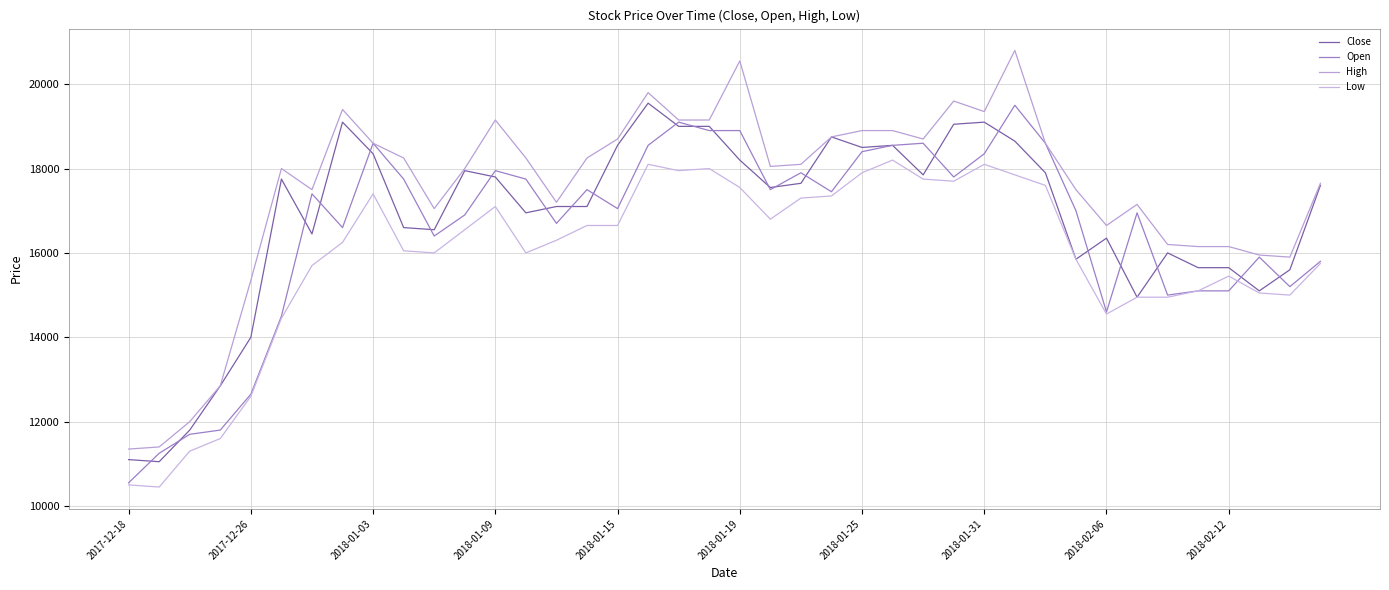

Which series has the largest total across all categories?

High